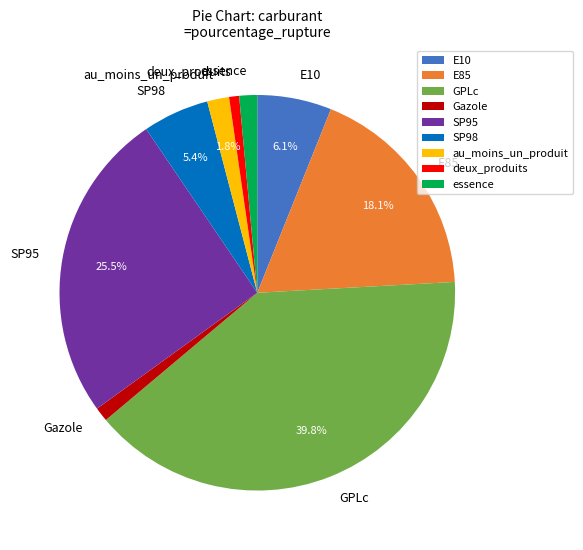

The deux_produits slice represents 13% of the pie. True or false?

False